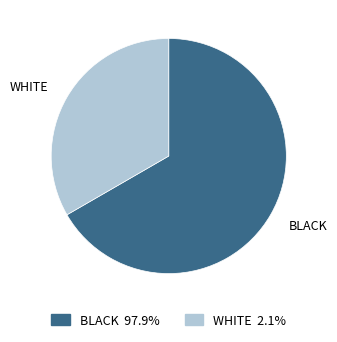

The WHITE slice represents 33% of the pie. True or false?

True